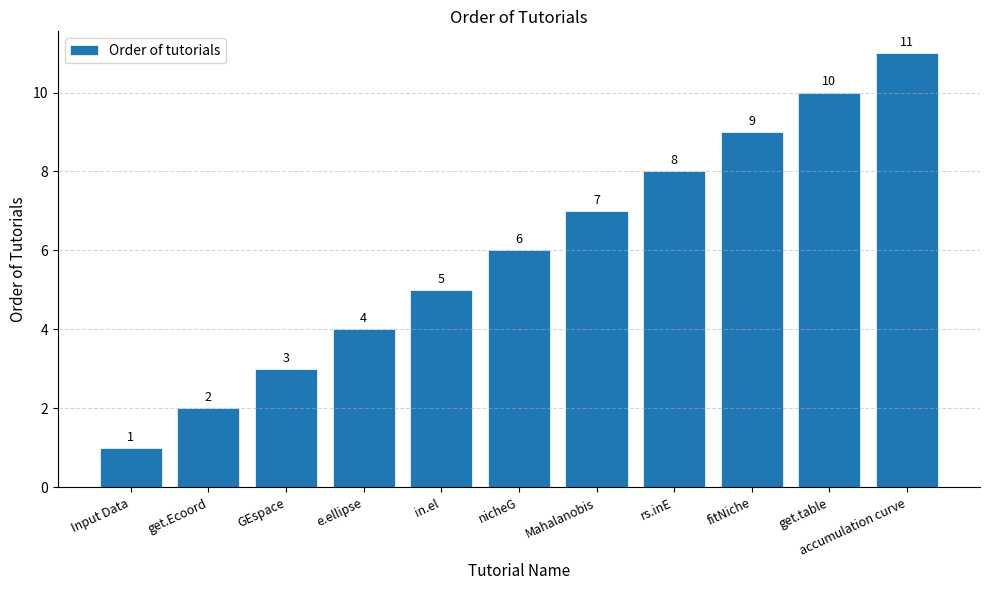

What is the label of the 9th bar from the right?

GEspace